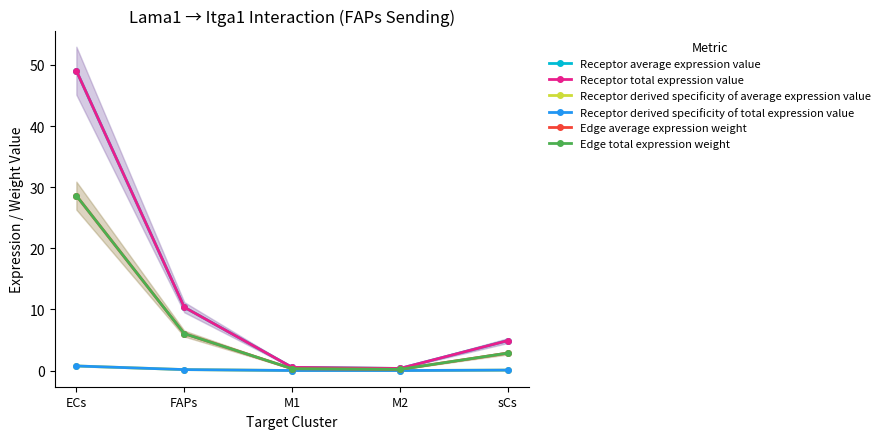

Reading right to left, extract all data points from this chart.

Receptor average expression value: 4.9	0.3	0.5	10.4	49.1
Receptor total expression value: 4.9	0.3	0.5	10.4	49.1
Receptor derived specificity of average expression value: 0.1	0.0	0.0	0.2	0.8
Receptor derived specificity of total expression value: 0.1	0.0	0.0	0.2	0.8
Edge average expression weight: 2.9	0.2	0.3	6.0	28.6
Edge total expression weight: 2.9	0.2	0.3	6.0	28.6